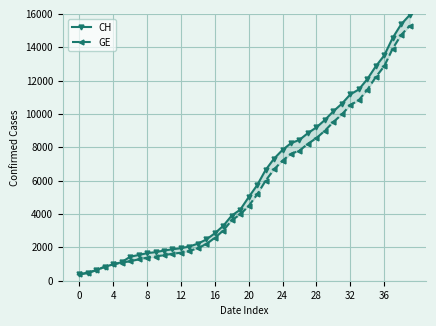

Is this an area chart (filled region under the line)?

No